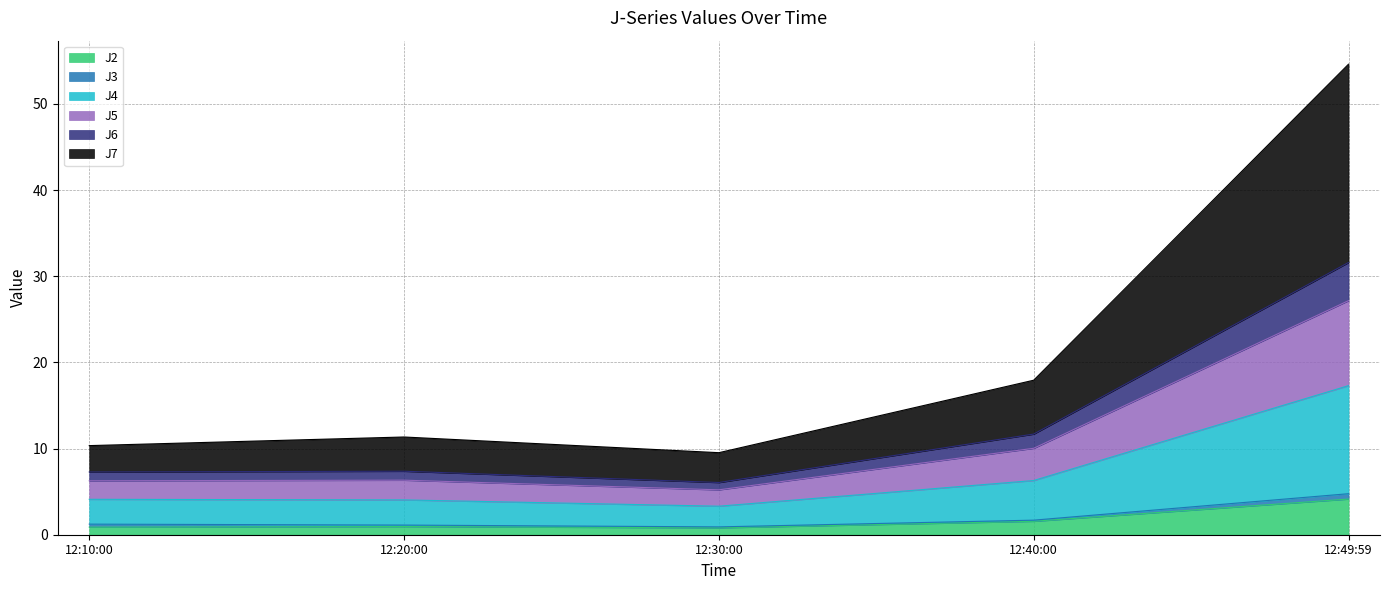

What is the highest value of the J2 series?

4.1